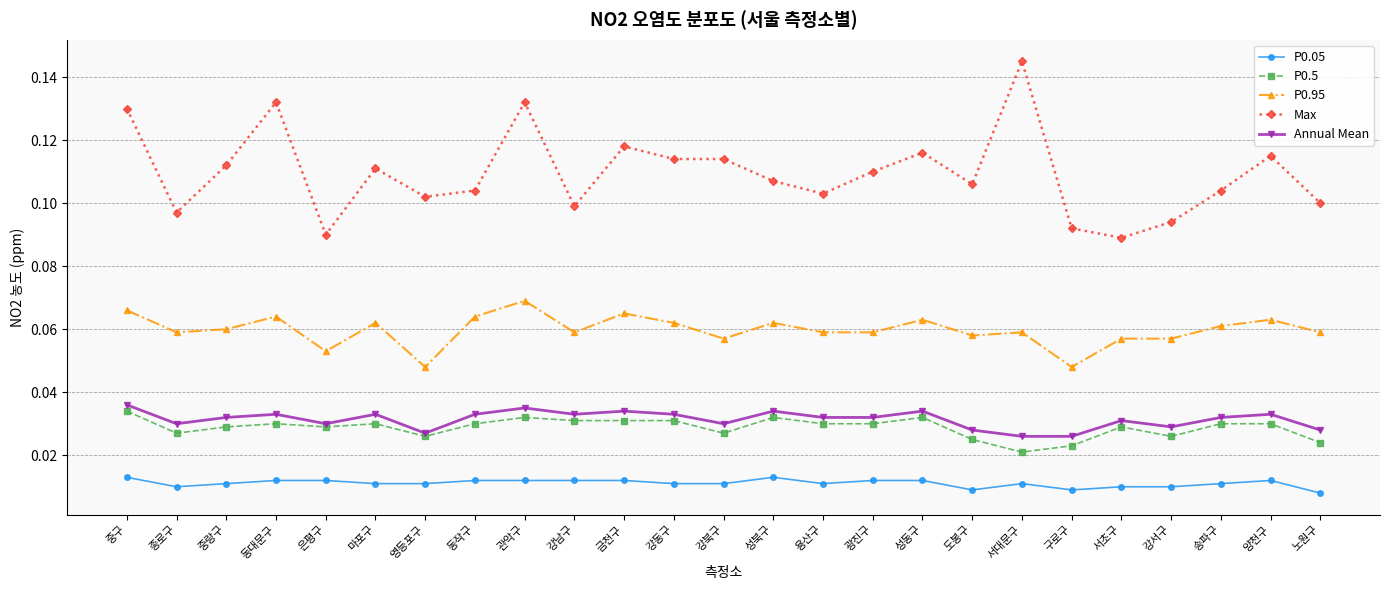

At which label does Max reach its peak?

서대문구